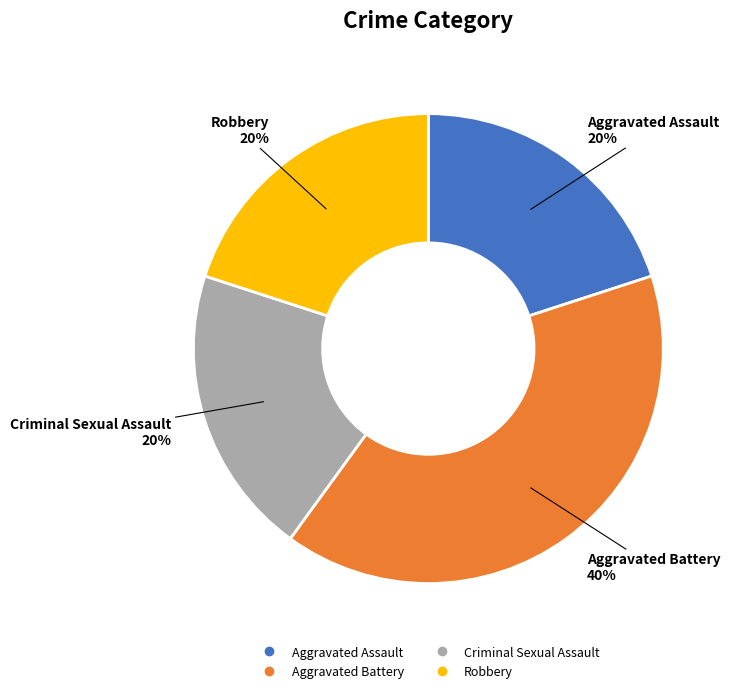

Combined, do Robbery and Aggravated Assault account for over 50%?

No